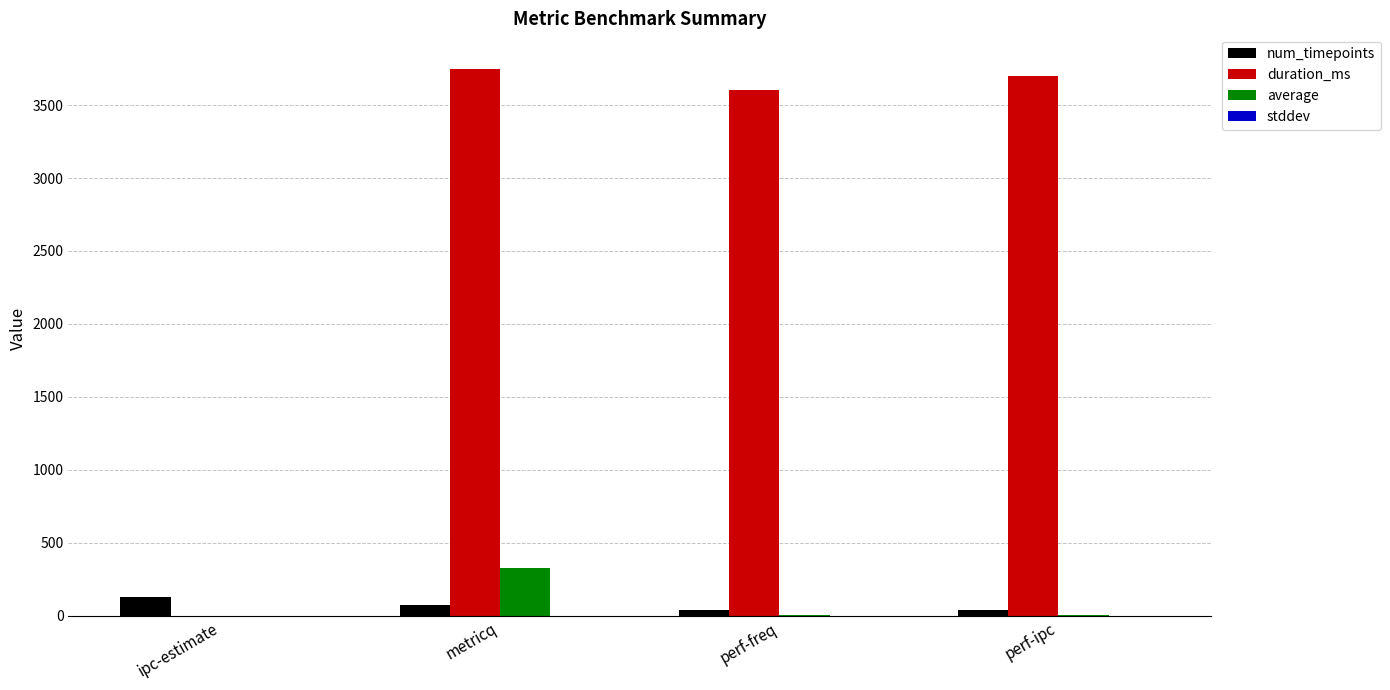

Which series has the largest total across all categories?

duration_ms